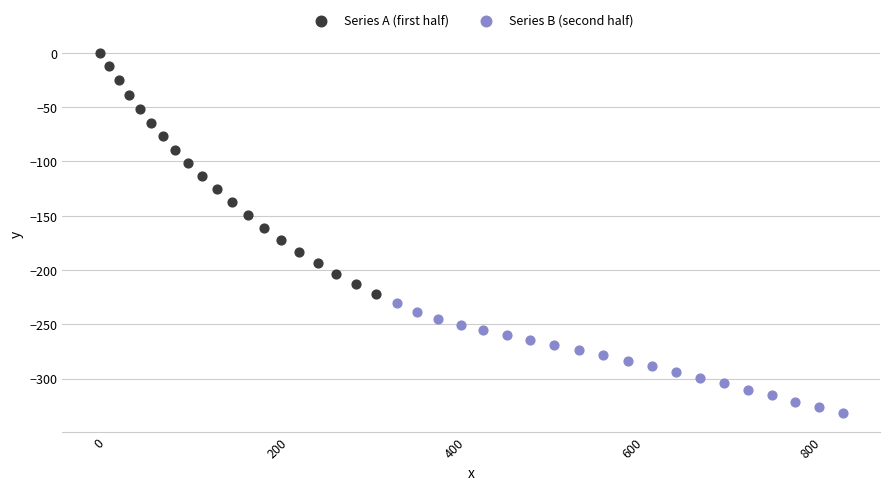

Which series reaches the maximum Y coordinate?

Series A (first half)